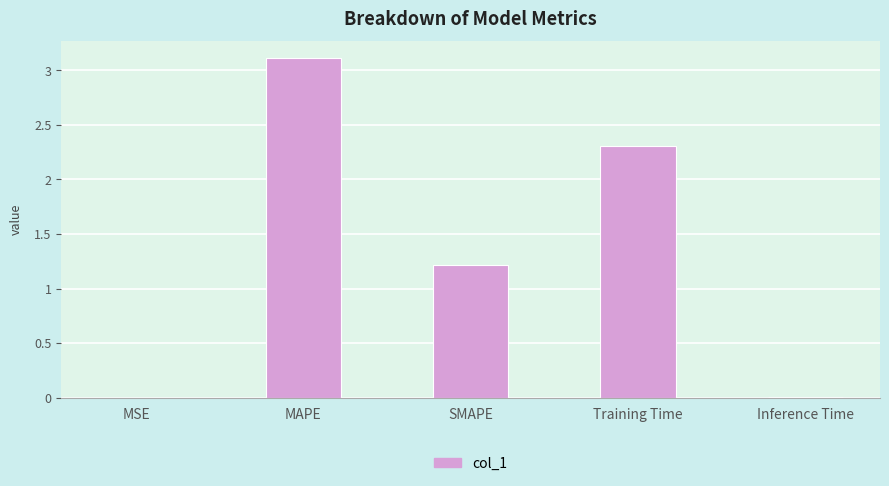

The chart shows a value of 0.0 at MSE. True or false?

True